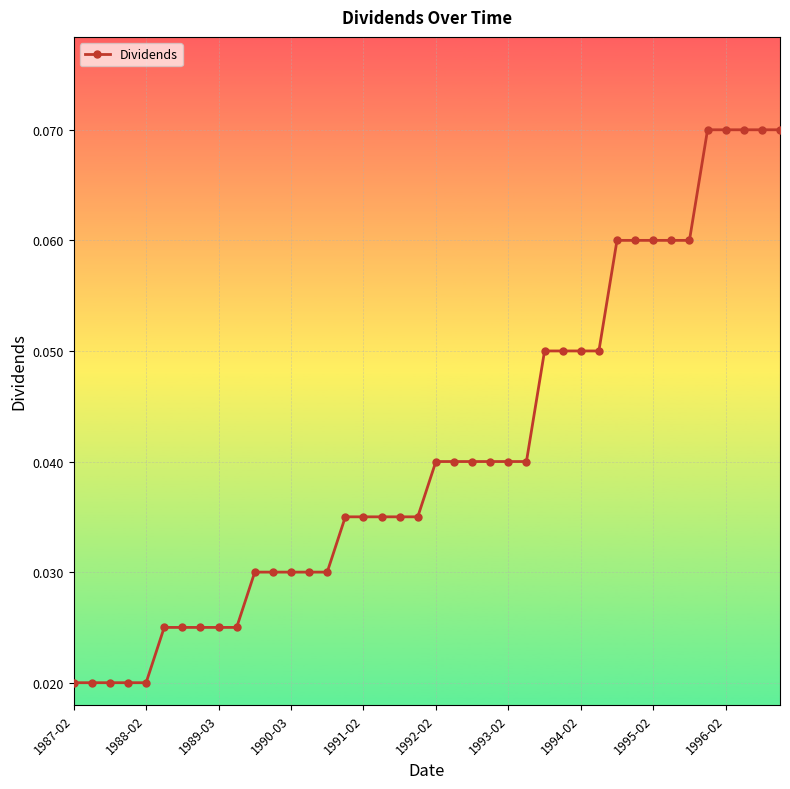

Count the values in the range 0 to 1.

40